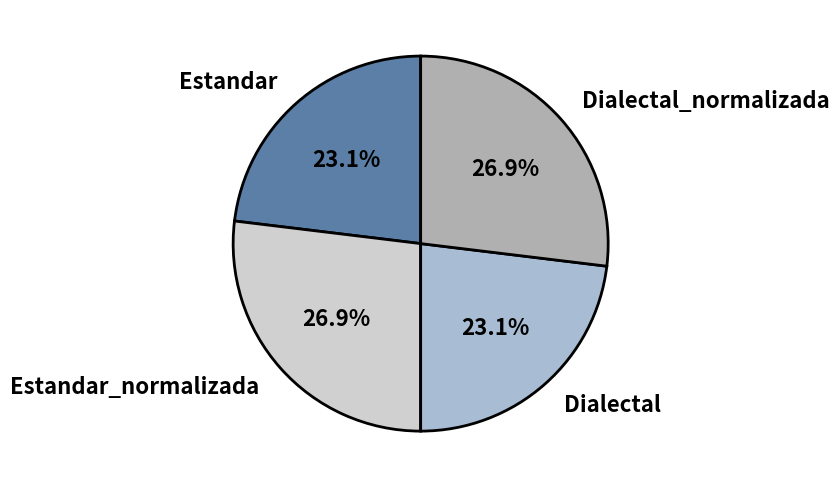

Approximately how many times larger is the value at Estandar compared to Estandar_normalizada?

0.9